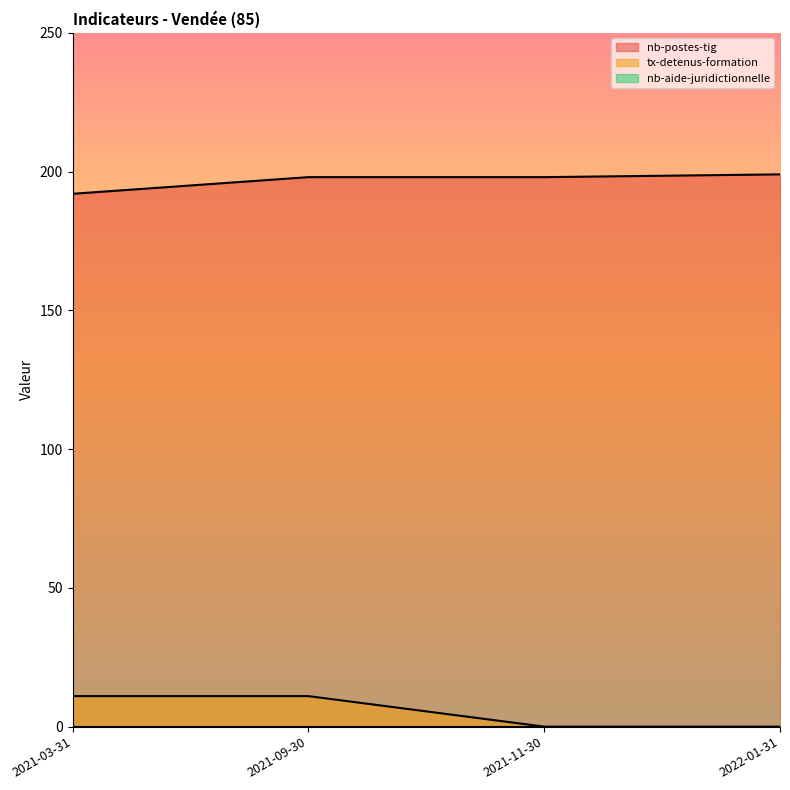

List the labels in order of tx-detenus-formation value, smallest first.

2021-11-30, 2022-01-31, 2021-03-31, 2021-09-30